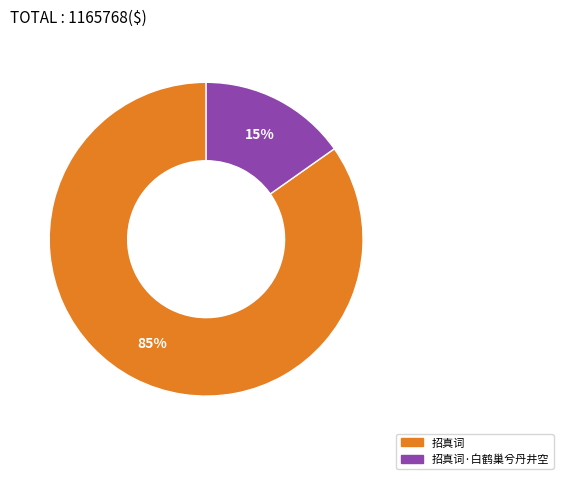

To the nearest percent, what is the average slice percentage?

50%